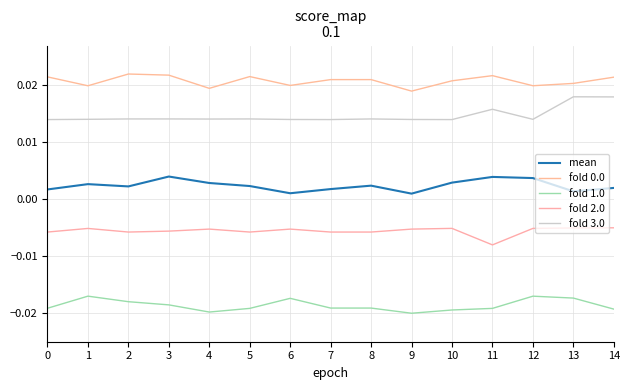

At which category does mean reach its first local valley?

2